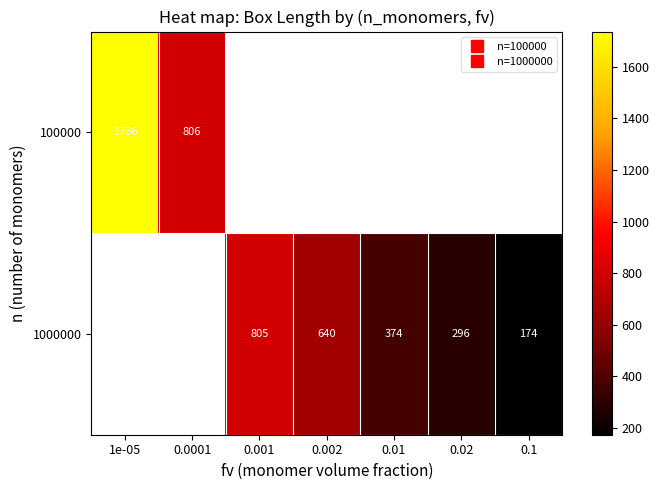

At how many categories does at least one series exceed 429?

4